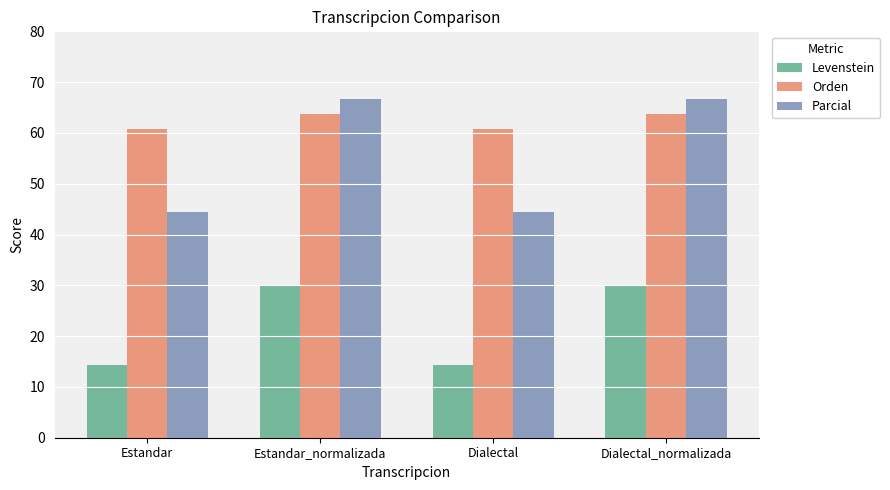

Does the chart contain stacked bars?

No